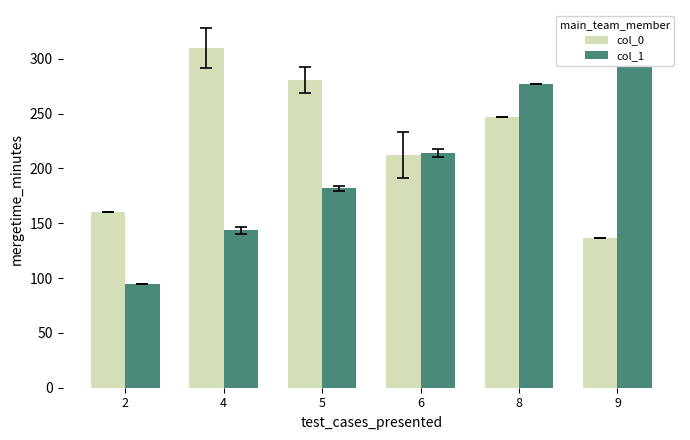

What is the difference between the second highest and second lowest values in the col_1 series?

133.1